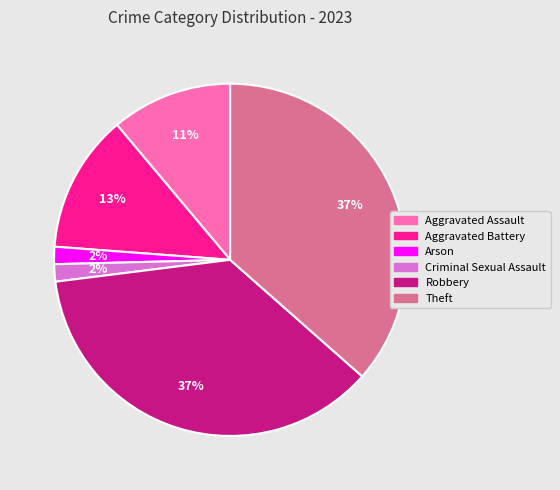

Which has a higher value, Criminal Sexual Assault or Aggravated Battery?

Aggravated Battery